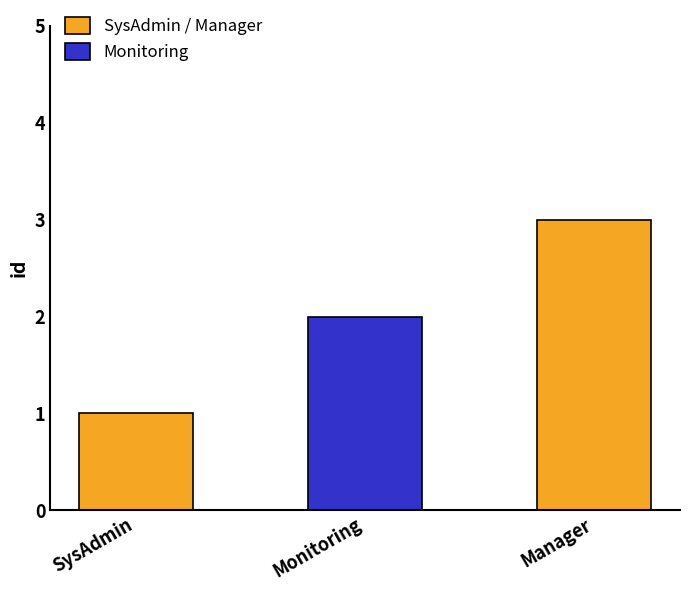

How many series are shown in this chart?

1